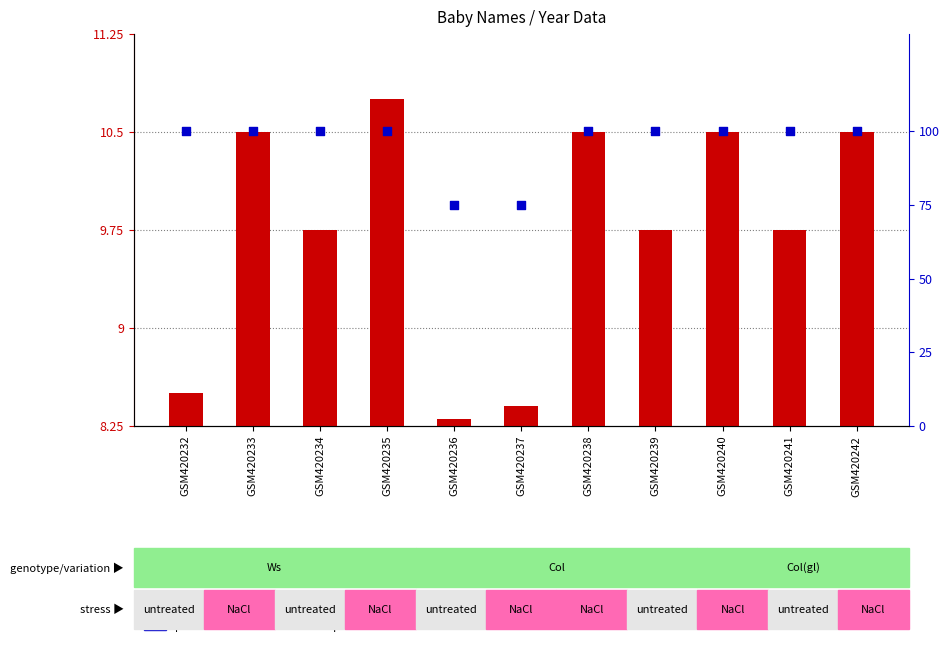

Which series contains the highest Y value?

percentile rank within the sample